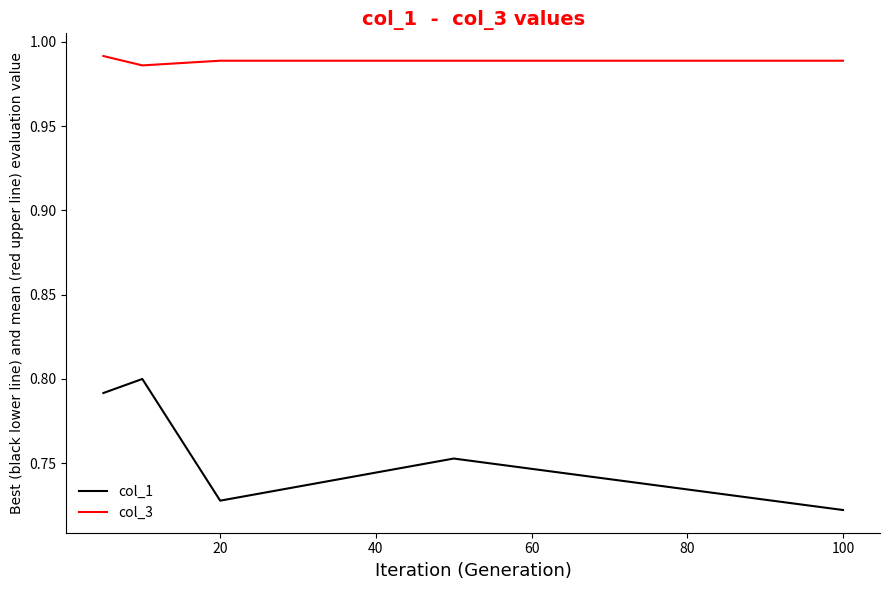

Count the col_1 values in the range 0 to 1.

5